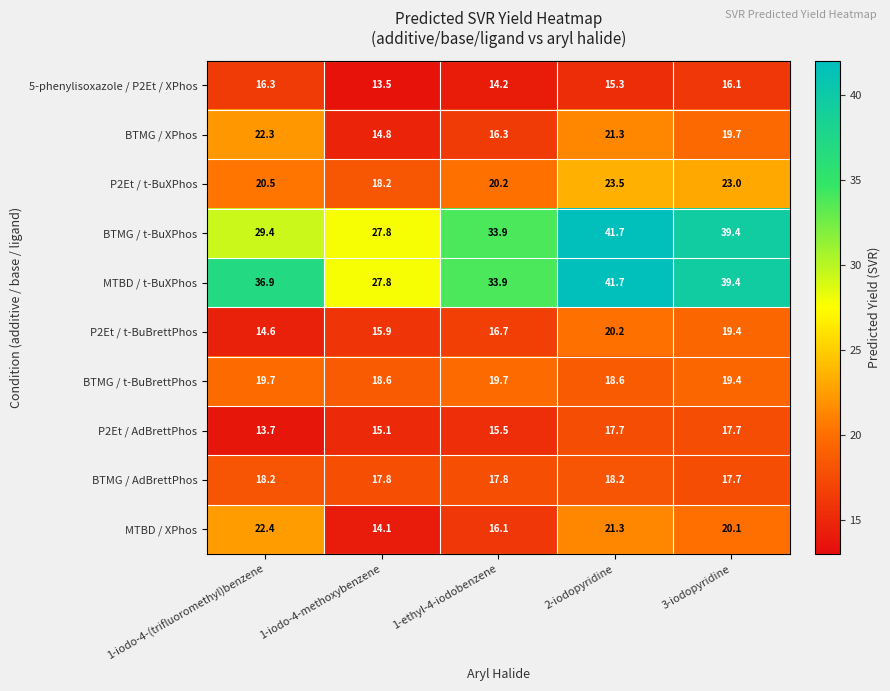

Is it true that BTMG / t-BuBrettPhos equals 10.4 at 2-iodopyridine?

False